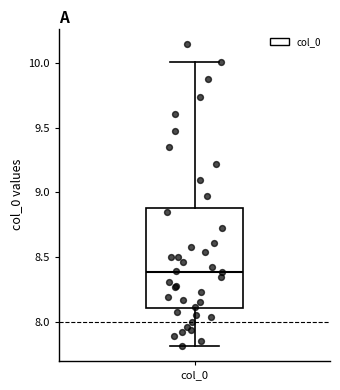

Read this box plot against the y-axis: the position of the median line, the range covered by the box, and the ends of both whiskers. The values are not printed on the chart, so give them approximately, as read against the axis.

median 8.4, box 8.1 to 8.9, whiskers 7.8 to 10.0